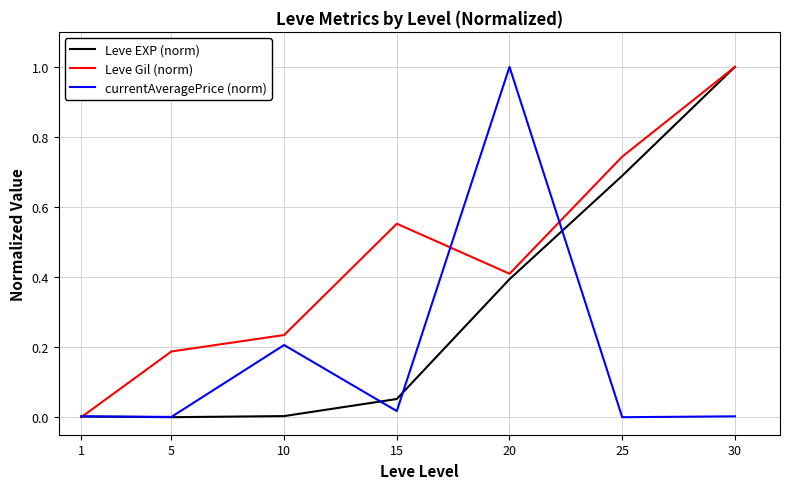

Rank the series by their average value, from highest to lowest.

Leve Gil (norm), Leve EXP (norm), currentAveragePrice (norm)